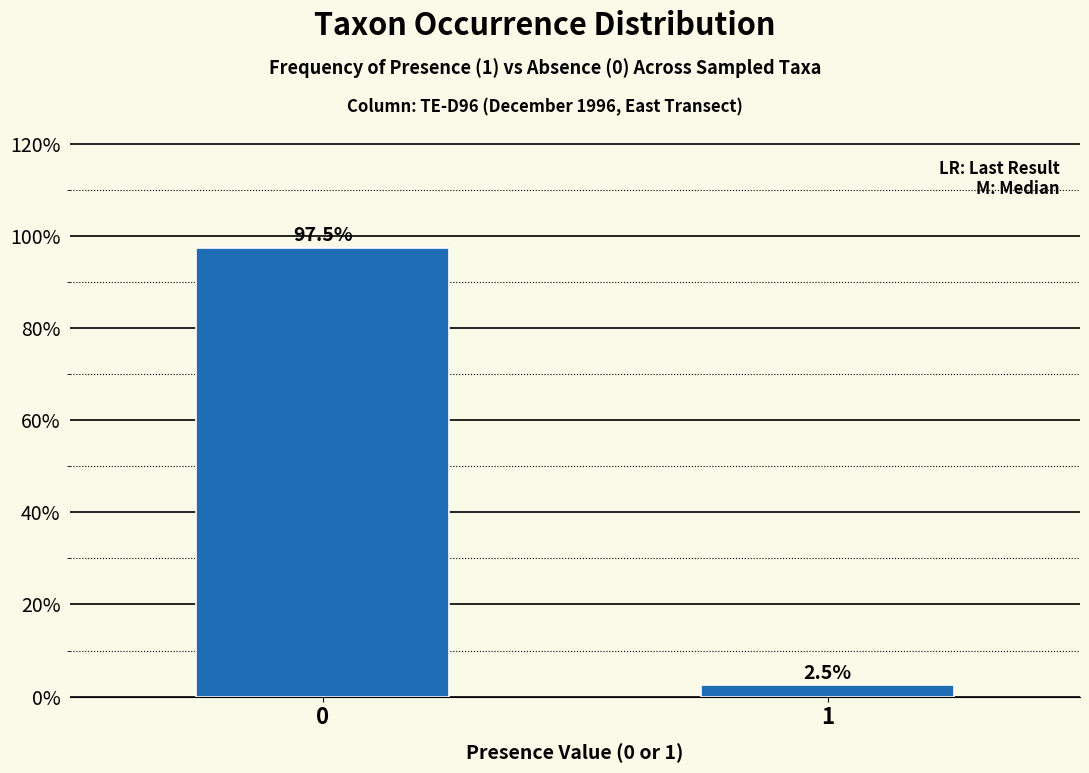

Reading left to right, what are all the values shown in this chart?

0=97.5	1=2.5